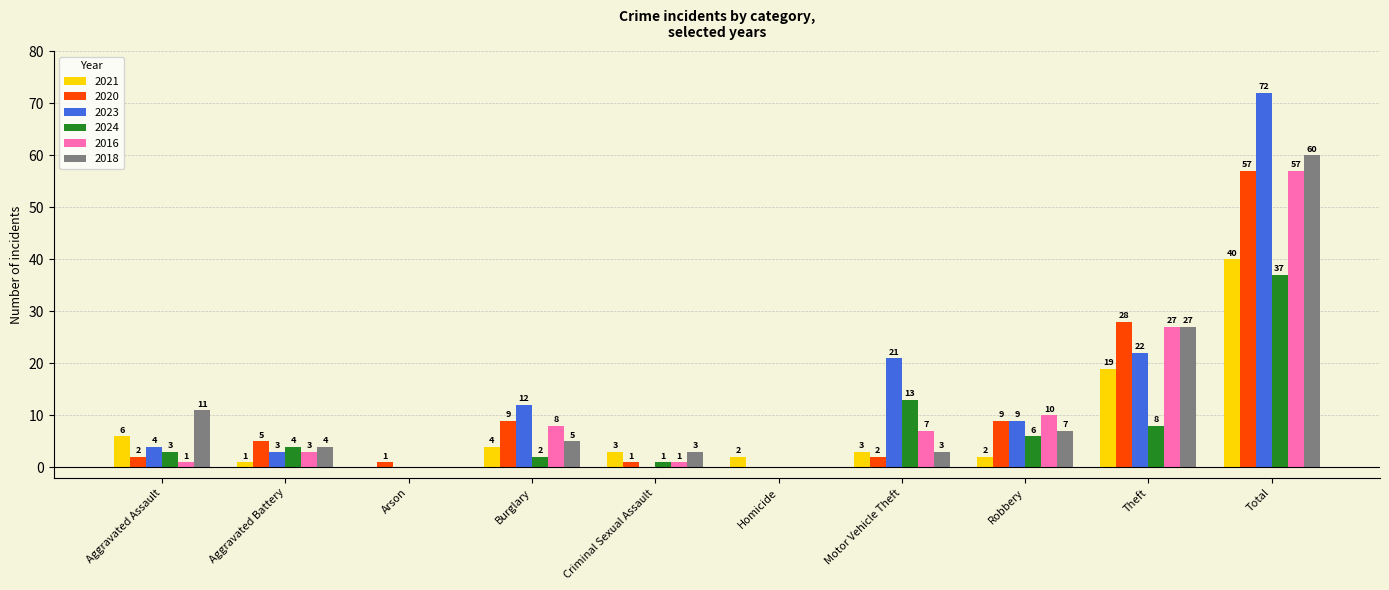

Reading left to right, list all the values displayed in this chart.

2021: 6	1	0	4	3	2	3	2	19	40
2020: 2	5	1	9	1	0	2	9	28	57
2023: 4	3	0	12	0	0	21	9	22	72
2024: 3	4	0	2	1	0	13	6	8	37
2016: 1	3	0	8	1	0	7	10	27	57
2018: 11	4	0	5	3	0	3	7	27	60